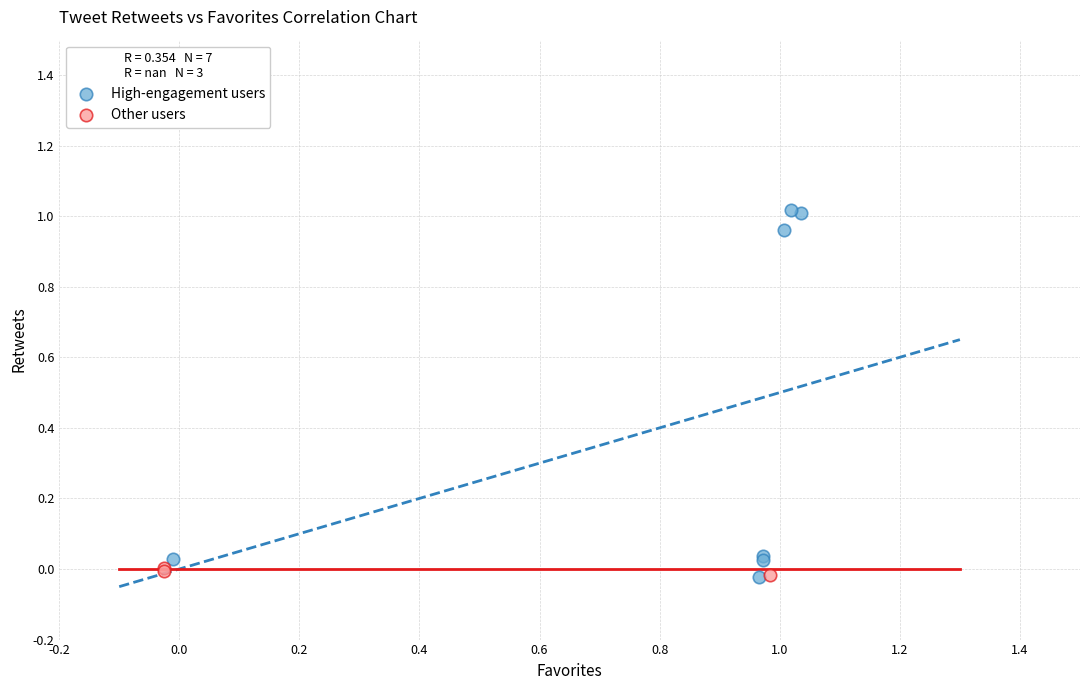

Which series reaches the maximum Y coordinate?

High-engagement users